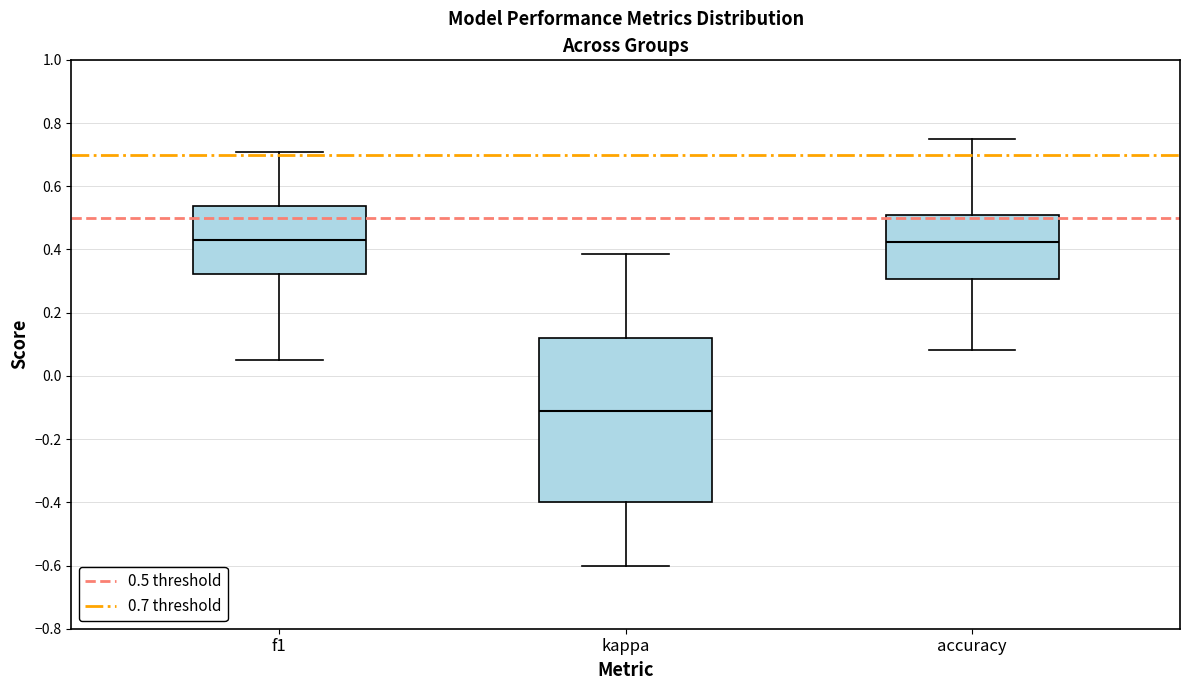

Where is the lower edge of the box for kappa on the y-axis? The values are not printed on the chart, so give them approximately, as read against the axis.

-0.40